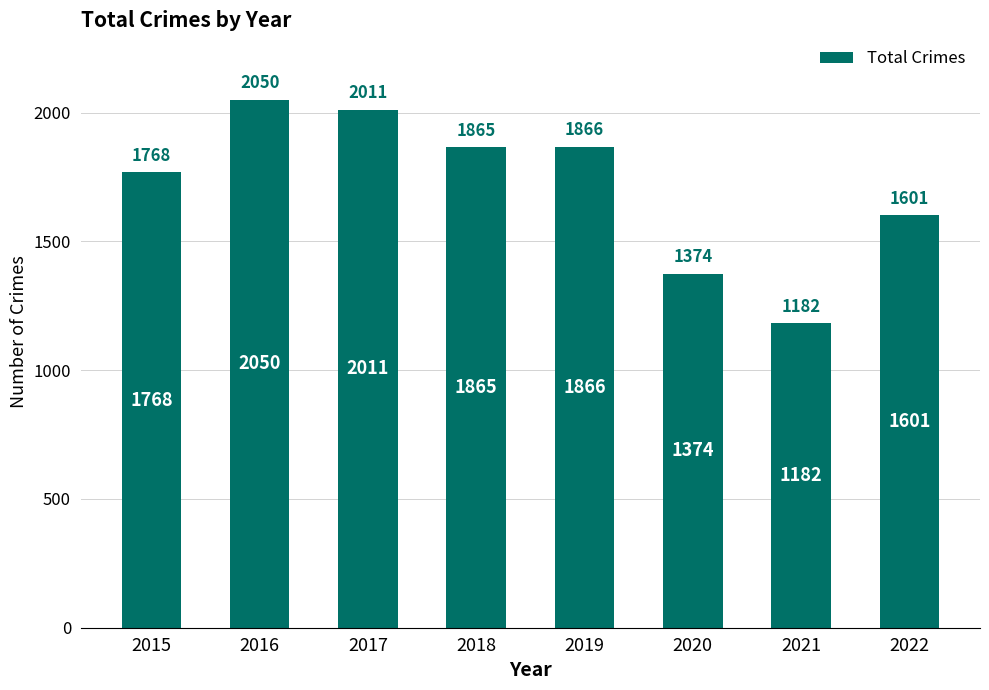

List the labels in order of value, smallest first.

2021, 2020, 2022, 2015, 2018, 2019, 2017, 2016